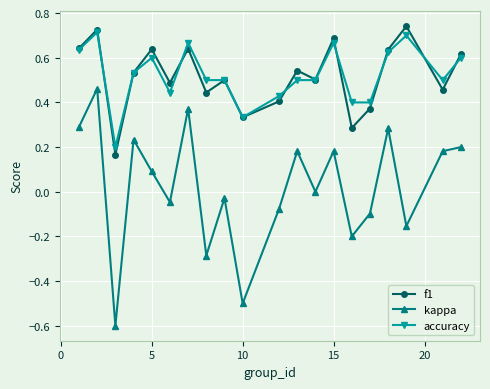

Rank the series by their maximum value, from highest to lowest.

f1, accuracy, kappa